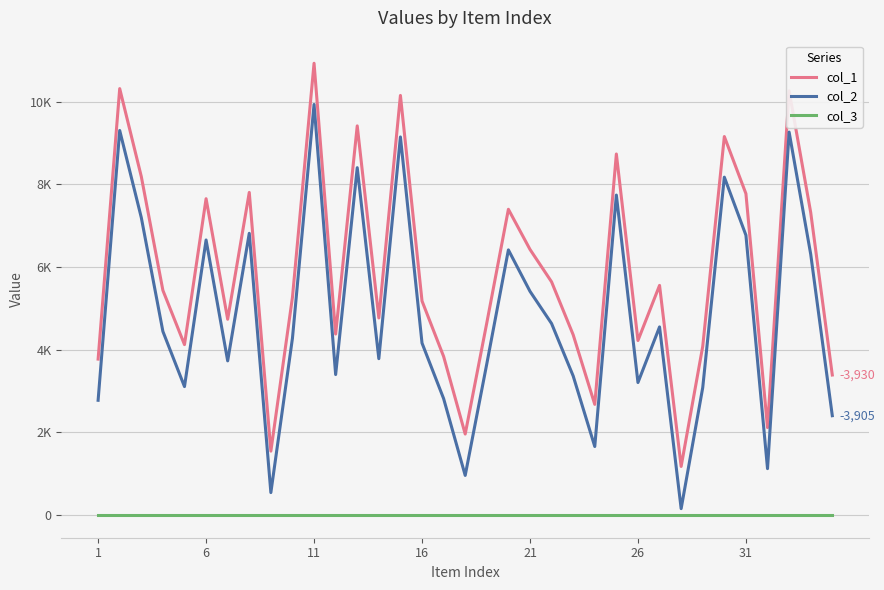

Does the chart have visible grid lines?

Yes